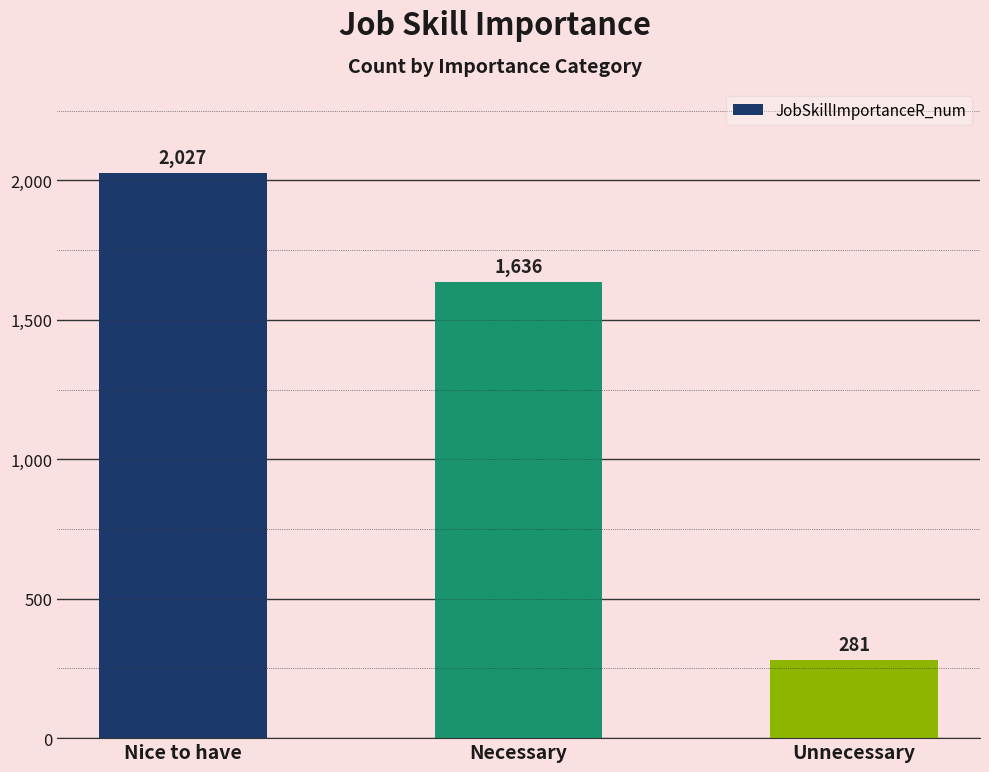

Reading left to right, list all the values displayed in this chart.

2027	1636	281